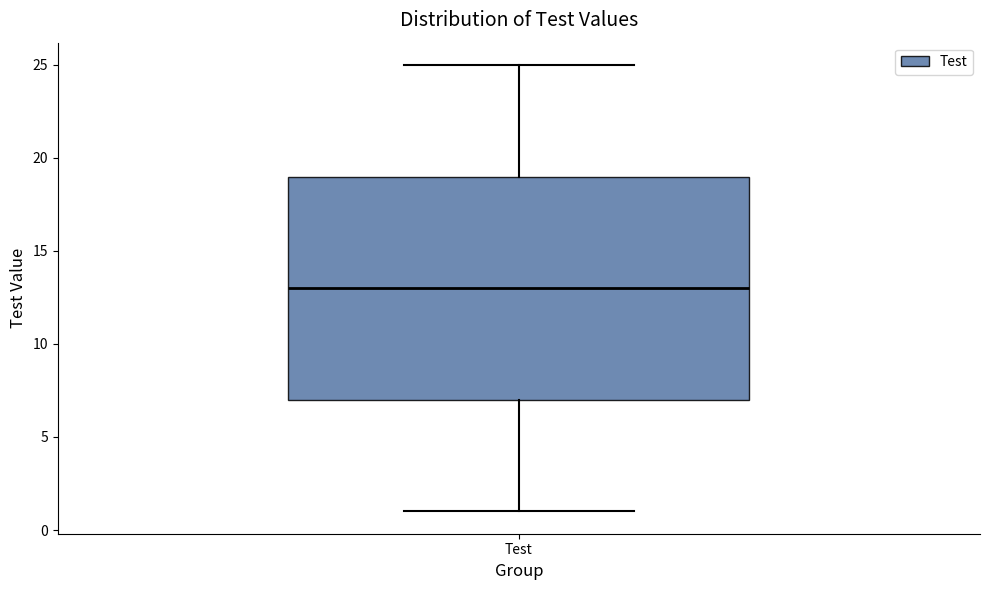

Transcribe this box plot: give where the median line is, the range the box spans, and where the two whiskers end, as read against the y-axis. The values are not printed on the chart, so give them approximately, as read against the axis.

median 13, box 7 to 19, whiskers 1 to 25